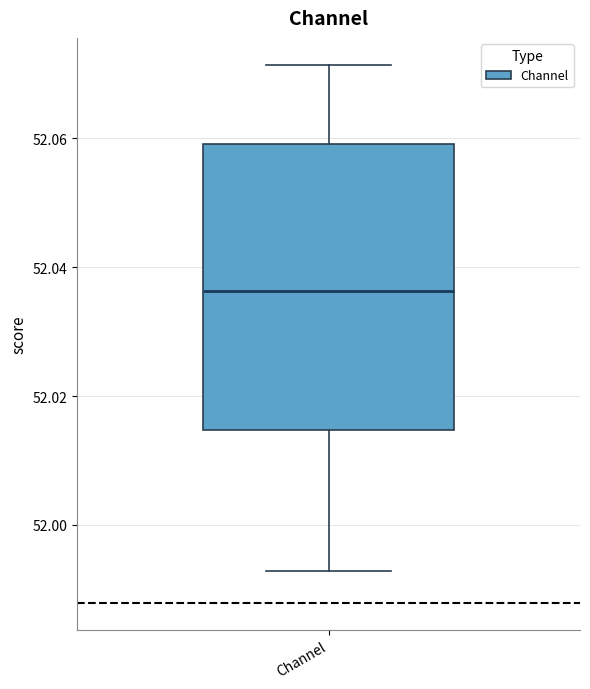

Read this box plot against the y-axis: the position of the median line, the range covered by the box, and the ends of both whiskers. The values are not printed on the chart, so give them approximately, as read against the axis.

median 52.036, box 52.014 to 52.060, whiskers 51.992 to 52.072